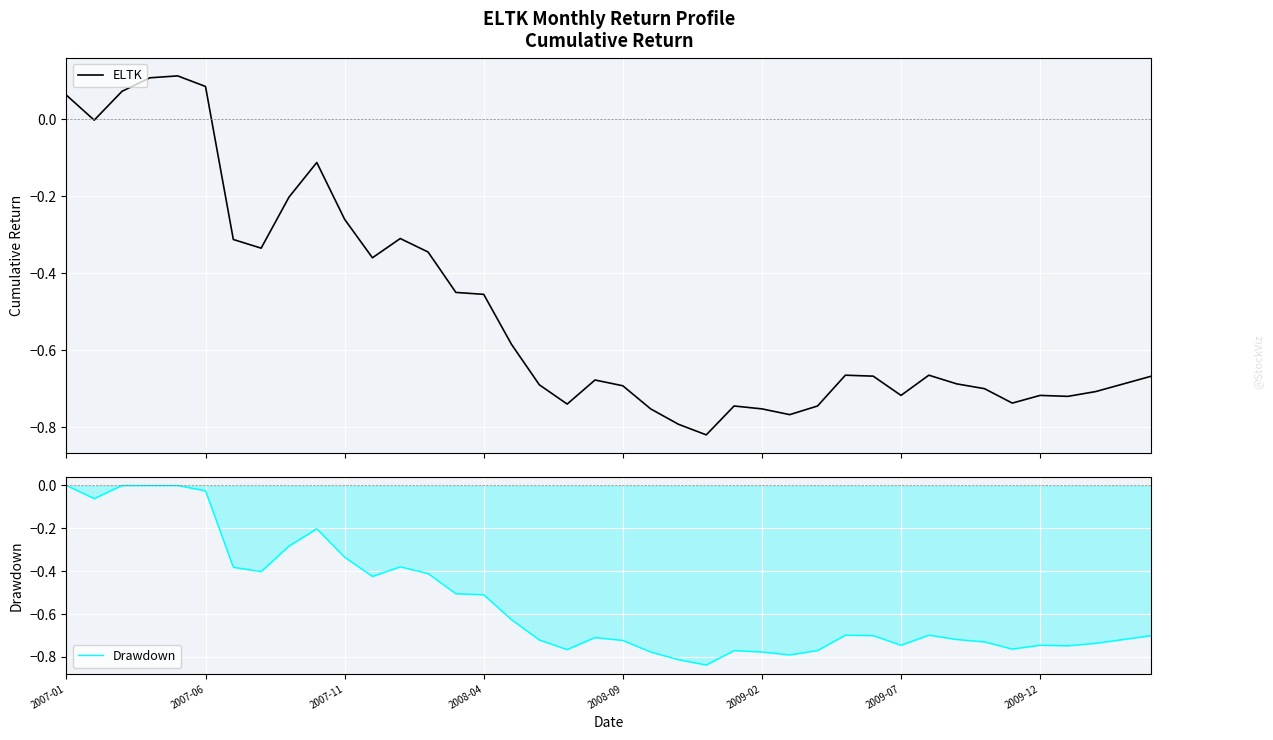

True or false: Drawdown and ELTK cross at least once.

False